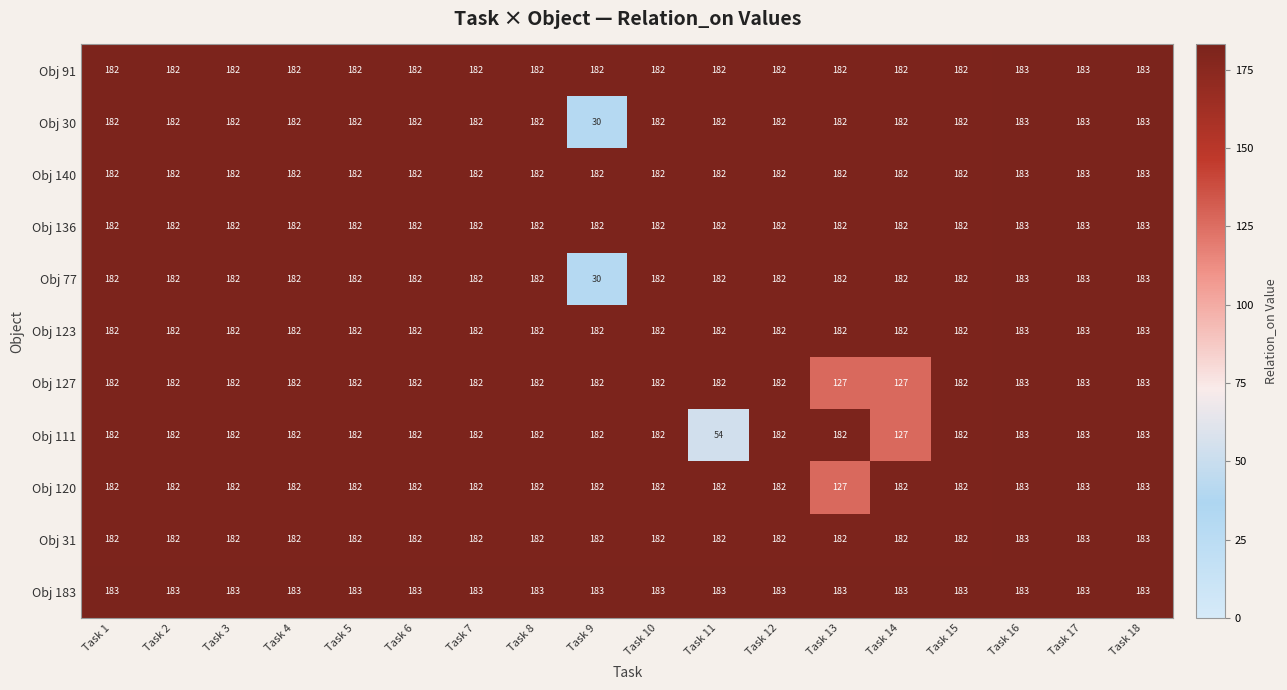

True or false: Obj 127 has a value of 307 at Task 10.

False